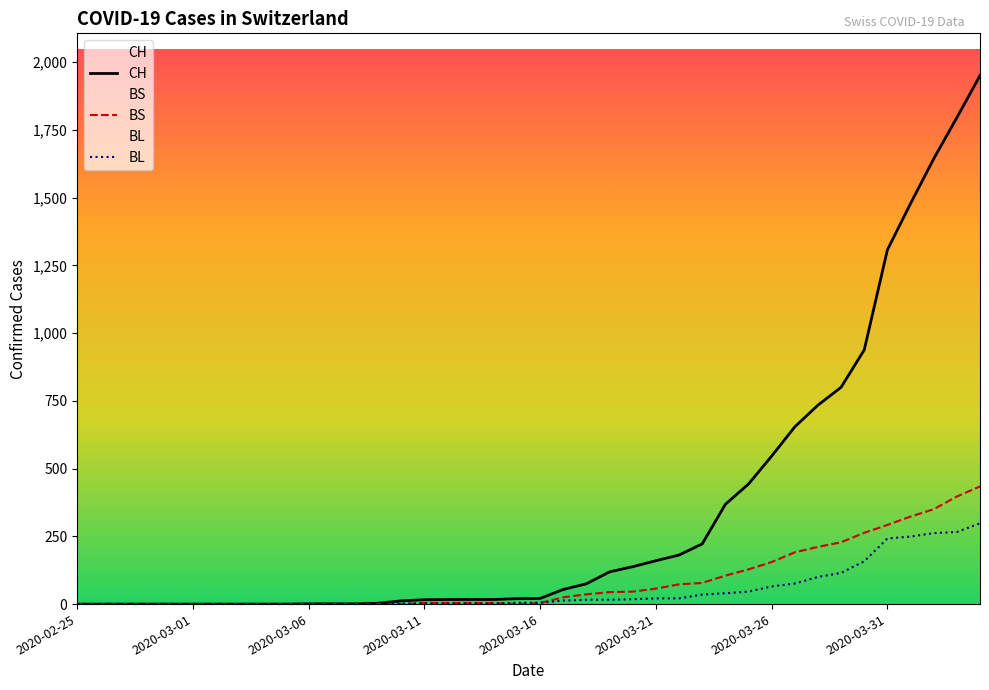

How many categories are shown in the chart?

40